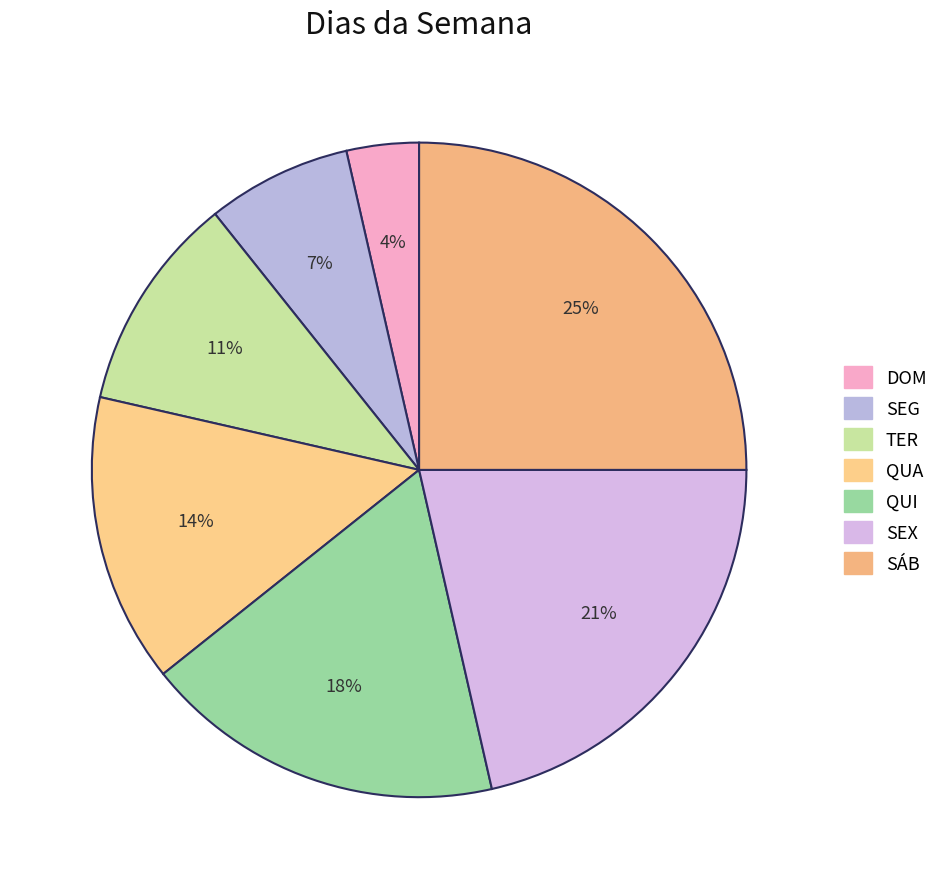

Count the number of slices in the pie.

7